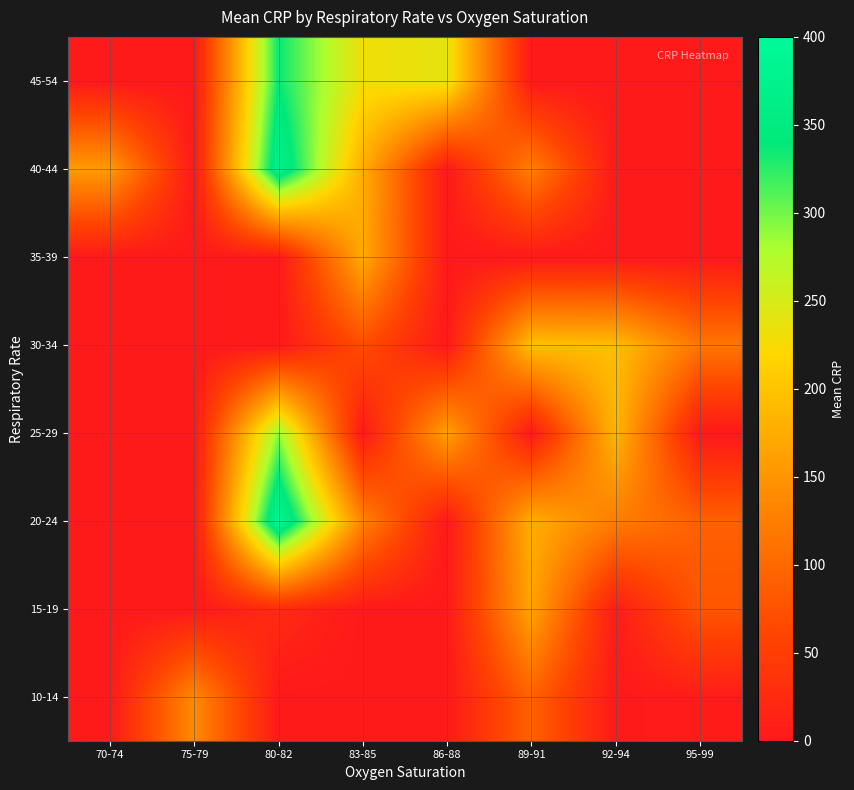

Reading left to right, transcribe all the data shown in this chart.

10-14: 70-74=0.0	75-79=137.4	80-82=0.0	83-85=0.0	86-88=0.0	89-91=93.0	92-94=0.0	95-99=4.4
15-19: 70-74=0.0	75-79=0.0	80-82=24.5	83-85=0.0	86-88=0.0	89-91=166.8	92-94=4.4	95-99=79.4
20-24: 70-74=0.0	75-79=0.0	80-82=390.0	83-85=130.9	86-88=0.0	89-91=177.1	92-94=123.9	95-99=91.7
25-29: 70-74=0.0	75-79=0.0	80-82=290.1	83-85=0.0	86-88=164.0	89-91=0.0	92-94=186.3	95-99=0.0
30-34: 70-74=0.0	75-79=0.0	80-82=0.0	83-85=69.1	86-88=0.0	89-91=196.3	92-94=193.8	95-99=115.5
35-39: 70-74=0.0	75-79=0.0	80-82=0.0	83-85=173.5	86-88=0.0	89-91=0.0	92-94=0.0	95-99=0.0
40-44: 70-74=156.6	75-79=0.0	80-82=372.9	83-85=176.2	86-88=0.0	89-91=127.2	92-94=0.0	95-99=0.0
45-54: 70-74=0.0	75-79=0.0	80-82=337.0	83-85=230.6	86-88=237.7	89-91=0.0	92-94=0.0	95-99=0.0